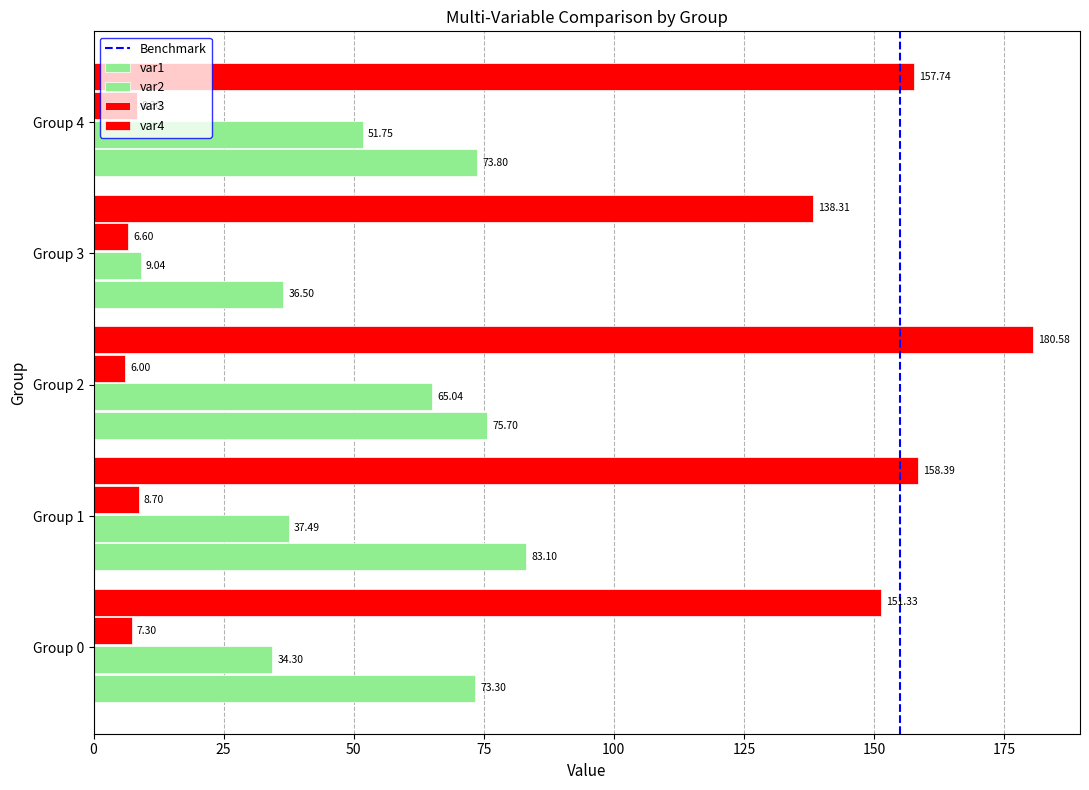

Count the number of categories in the chart.

5